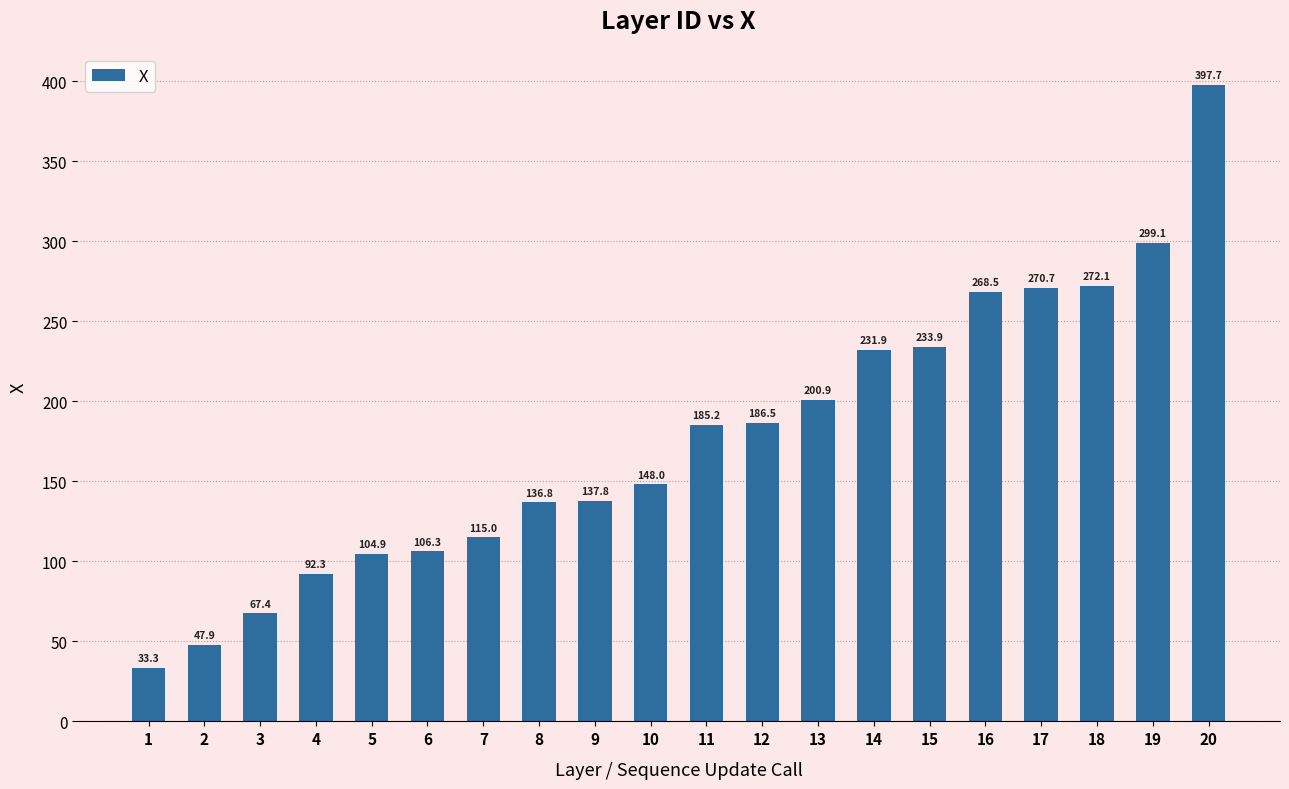

What is the sum of the values at 10 and 11?

333.2